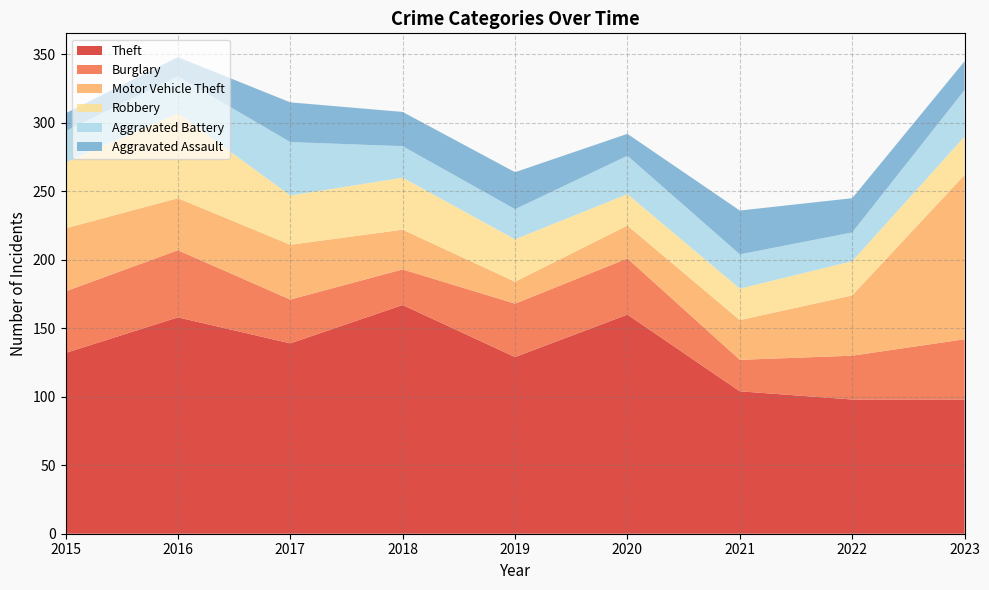

Reading left to right, list all the values displayed in this chart.

Theft: 2015=132	2016=158	2017=139	2018=167	2019=129	2020=160	2021=104	2022=98	2023=98
Burglary: 2015=45	2016=49	2017=32	2018=26	2019=39	2020=41	2021=23	2022=32	2023=44
Motor Vehicle Theft: 2015=46	2016=38	2017=40	2018=29	2019=16	2020=24	2021=29	2022=44	2023=120
Robbery: 2015=48	2016=62	2017=36	2018=38	2019=31	2020=23	2021=23	2022=25	2023=28
Aggravated Battery: 2015=23	2016=27	2017=39	2018=23	2019=22	2020=28	2021=25	2022=21	2023=34
Aggravated Assault: 2015=13	2016=14	2017=29	2018=25	2019=27	2020=16	2021=32	2022=25	2023=21